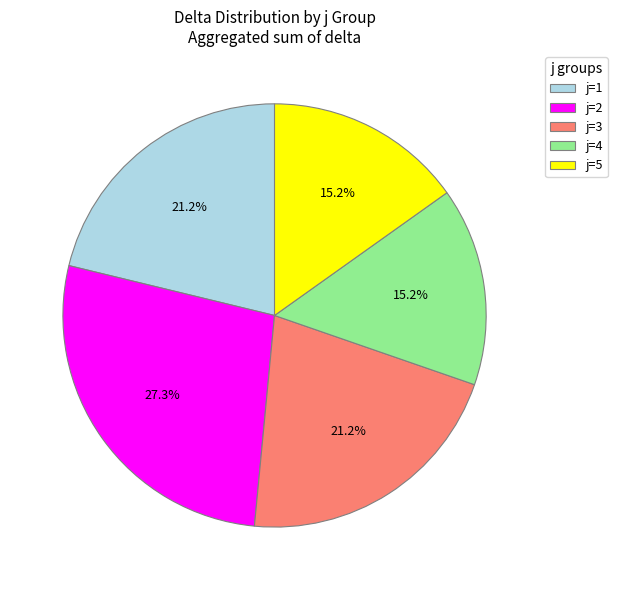

Approximately how many times larger is the value at j=2 compared to j=5?

1.8